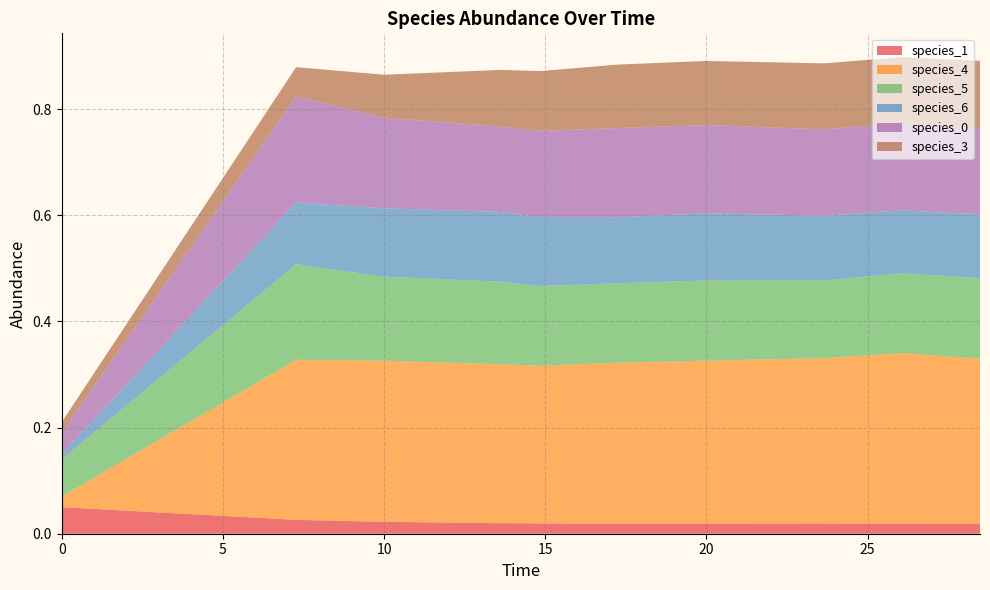

Reading left to right, transcribe all the data shown in this chart.

species_1: 0=0.1	1=0.0	2=0.0	3=0.0	4=0.0	5=0.0	6=0.0	7=0.0	8=0.0	9=0.0
species_4: 0=0.0	1=0.3	2=0.3	3=0.3	4=0.3	5=0.3	6=0.3	7=0.3	8=0.3	9=0.3
species_5: 0=0.1	1=0.2	2=0.2	3=0.2	4=0.2	5=0.1	6=0.2	7=0.1	8=0.2	9=0.2
species_6: 0=0.0	1=0.1	2=0.1	3=0.1	4=0.1	5=0.1	6=0.1	7=0.1	8=0.1	9=0.1
species_0: 0=0.0	1=0.2	2=0.2	3=0.2	4=0.2	5=0.2	6=0.2	7=0.2	8=0.2	9=0.2
species_3: 0=0.0	1=0.1	2=0.1	3=0.1	4=0.1	5=0.1	6=0.1	7=0.1	8=0.1	9=0.1